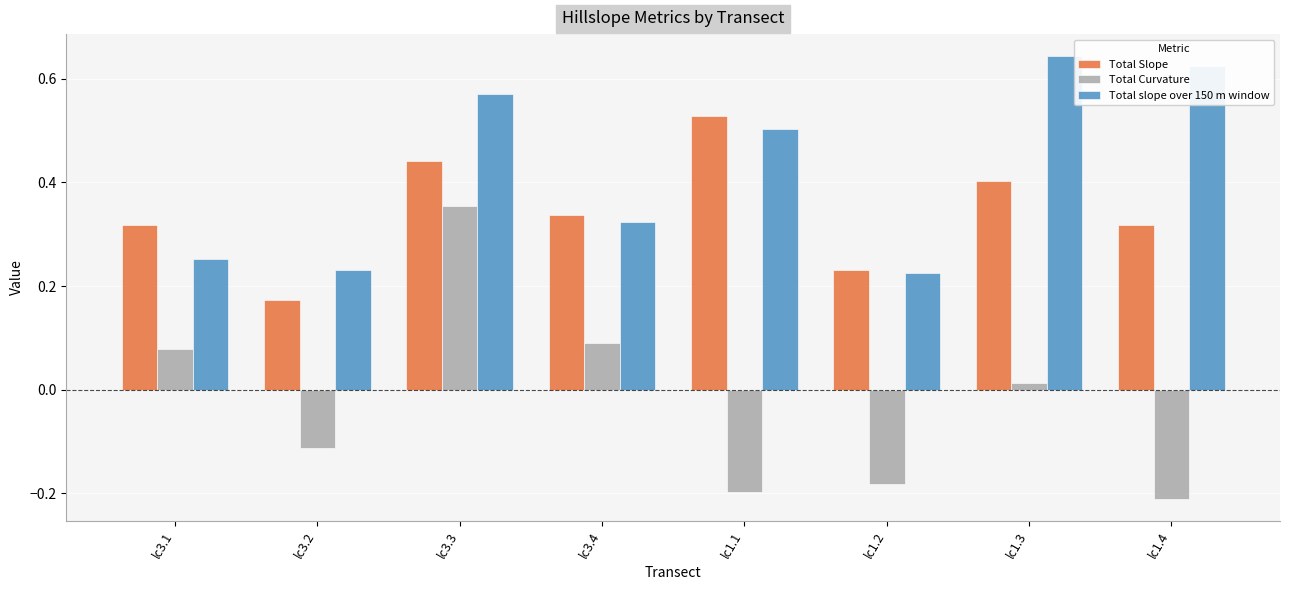

At which category is the sum across all series the highest?

lc3.3